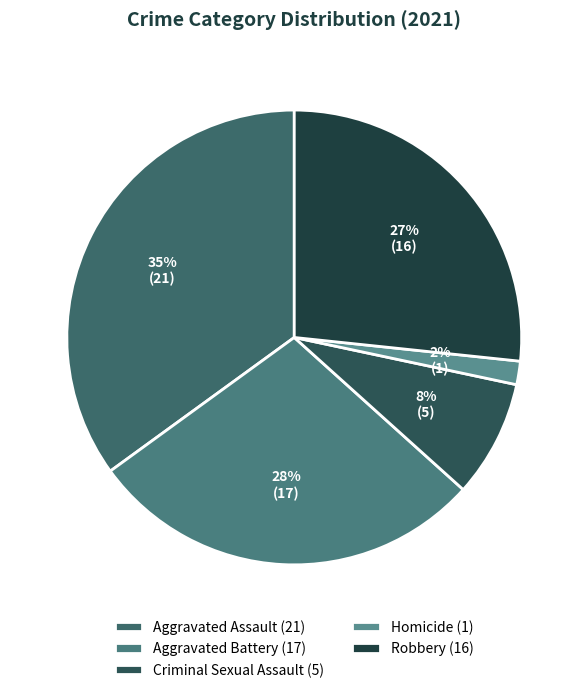

Which slice is the largest?

Aggravated Assault